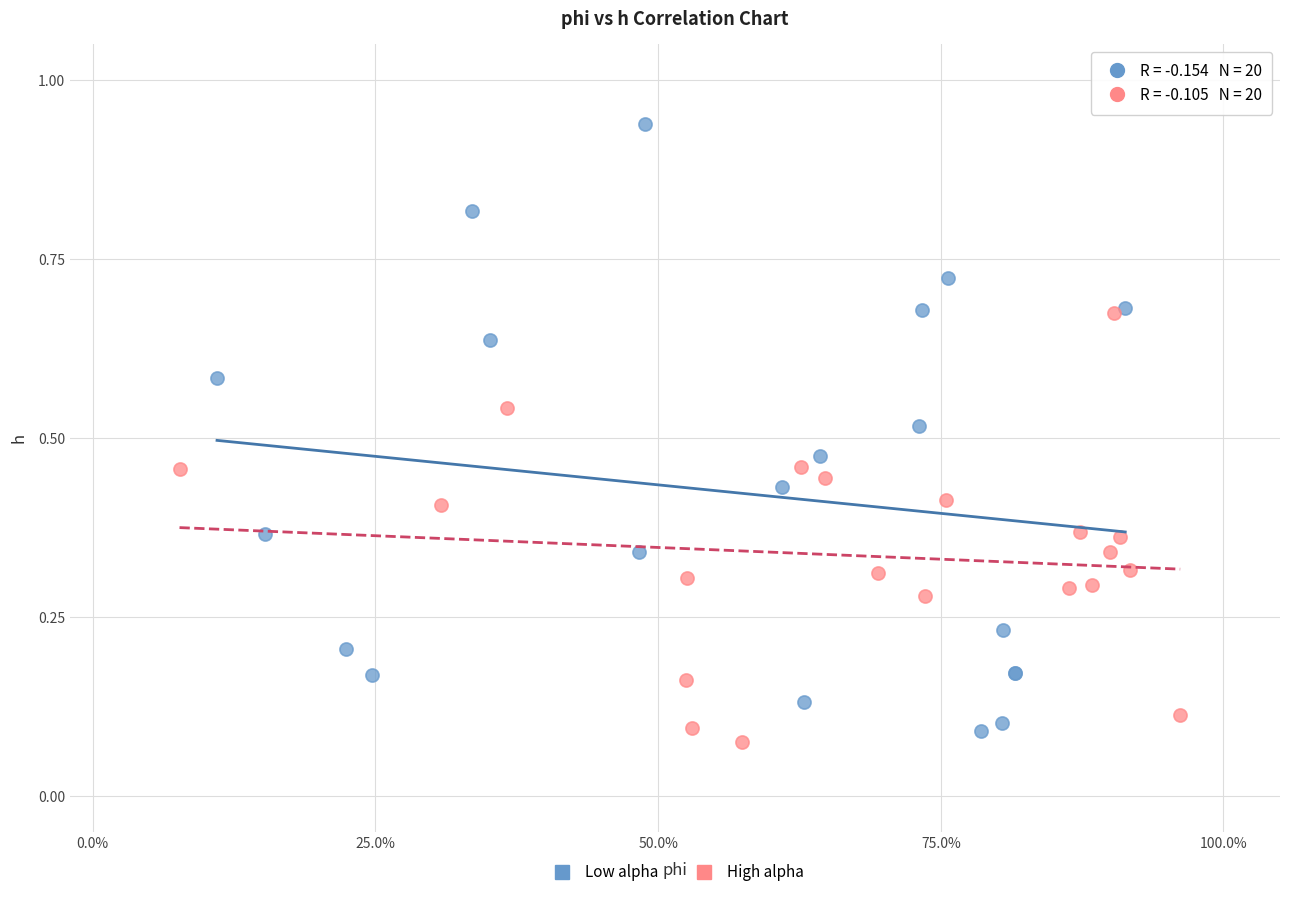

What are all the series names shown in the legend?

Low alpha, High alpha